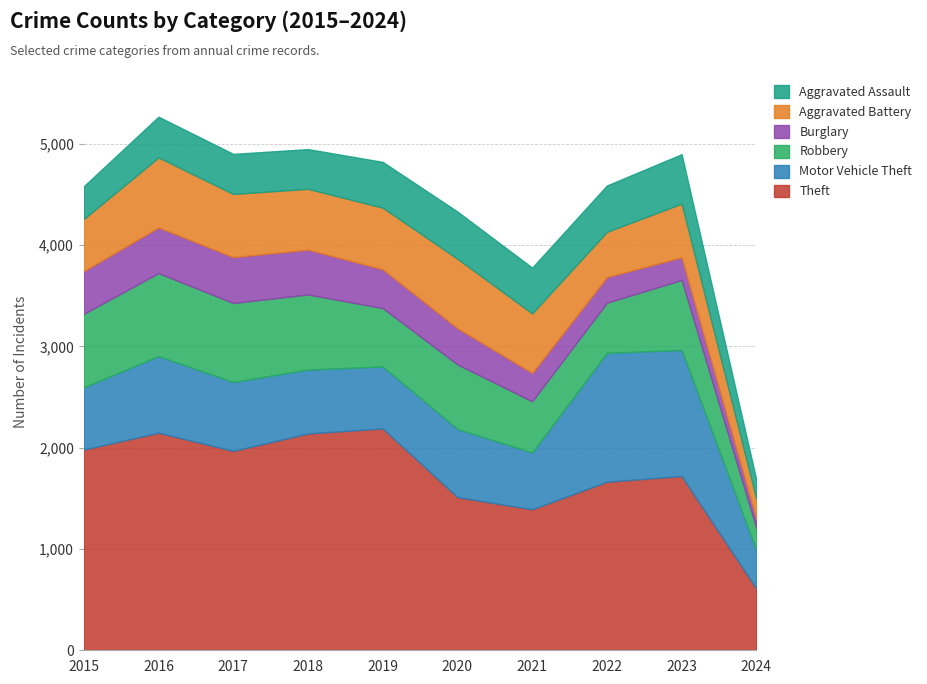

At which label is Aggravated Assault closest to 339?

2015